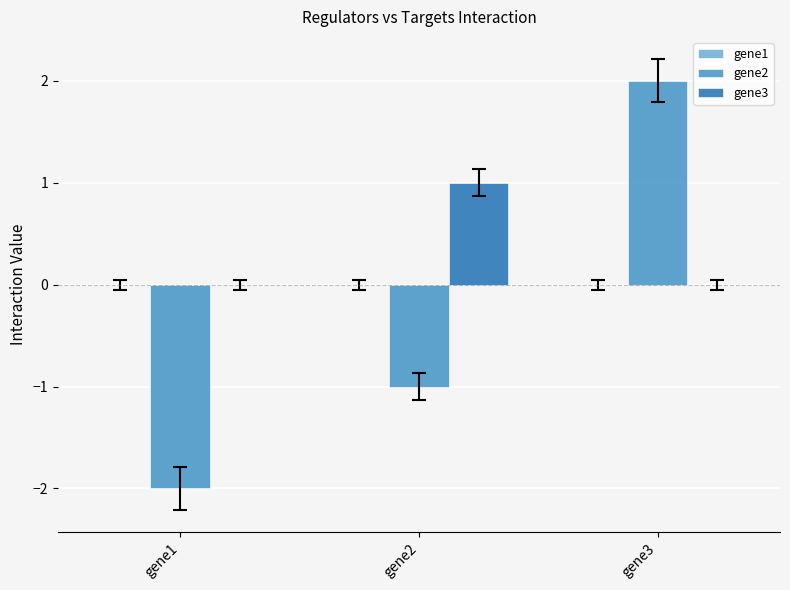

Which category has the highest value across all series?

gene3